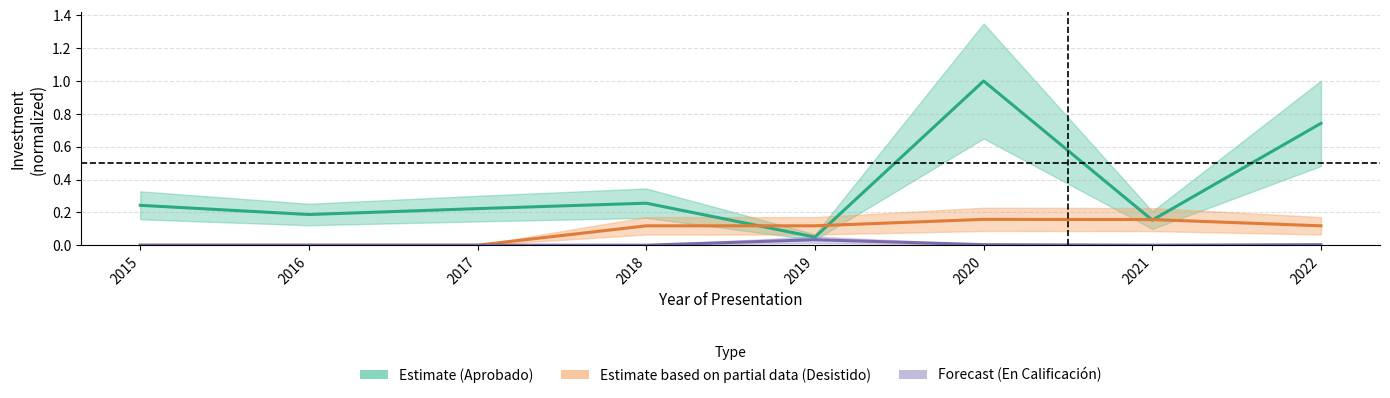

Does the chart display data point markers on the line(s)?

No